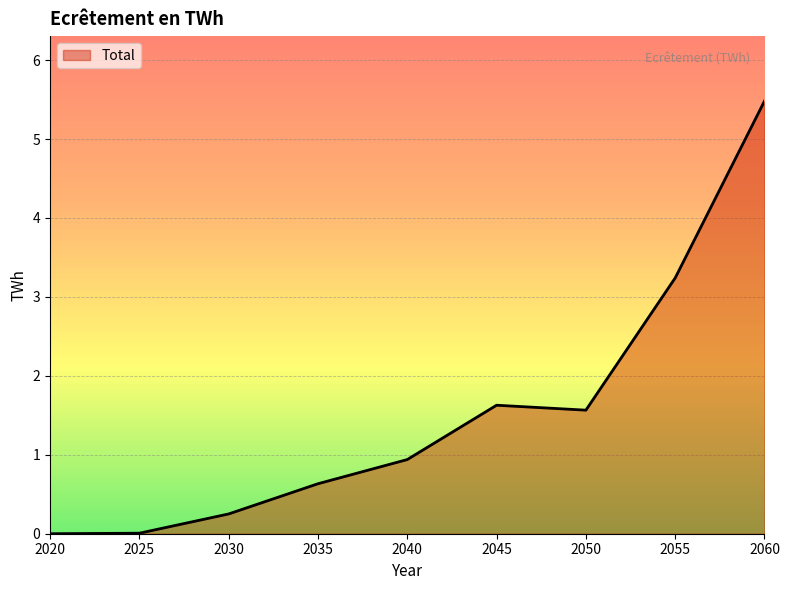

True or false: there are more than 0 points higher than both neighbors.

True